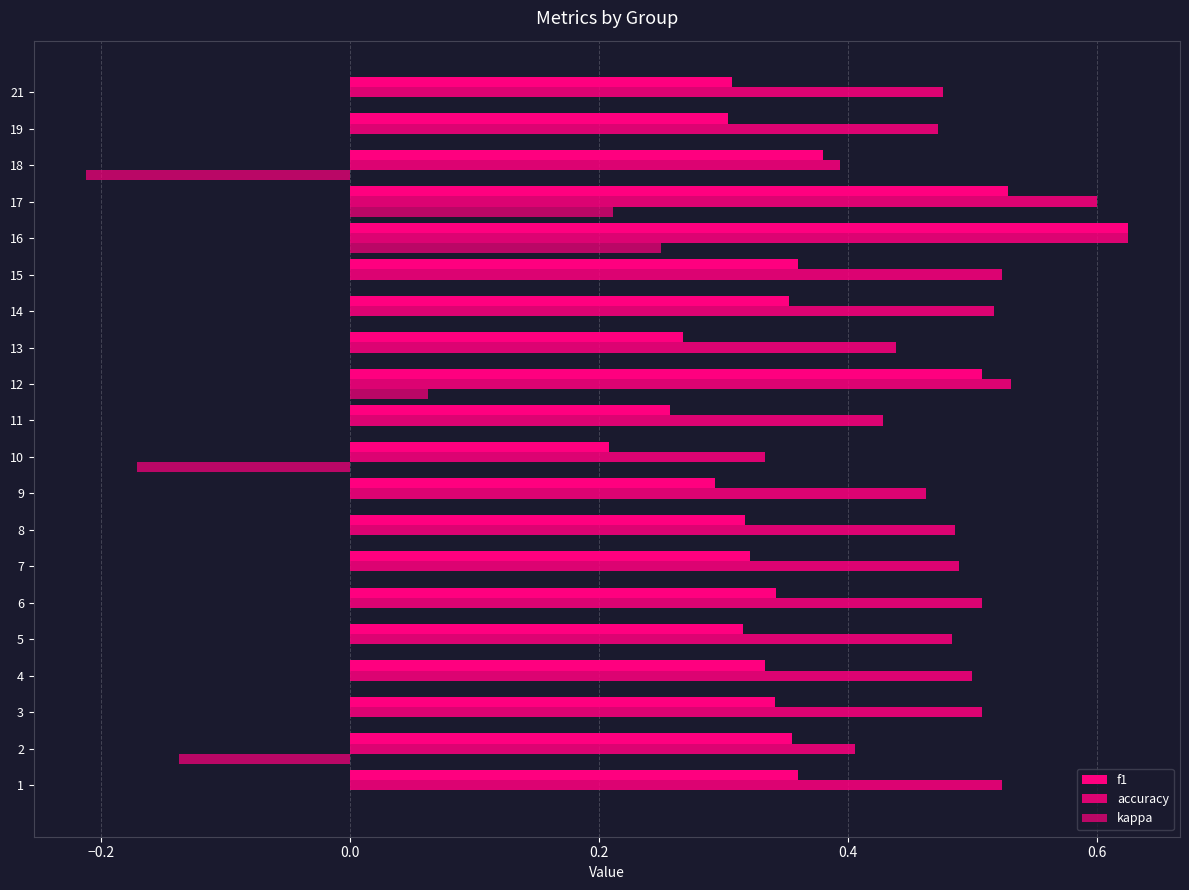

How many series are shown in this chart?

3